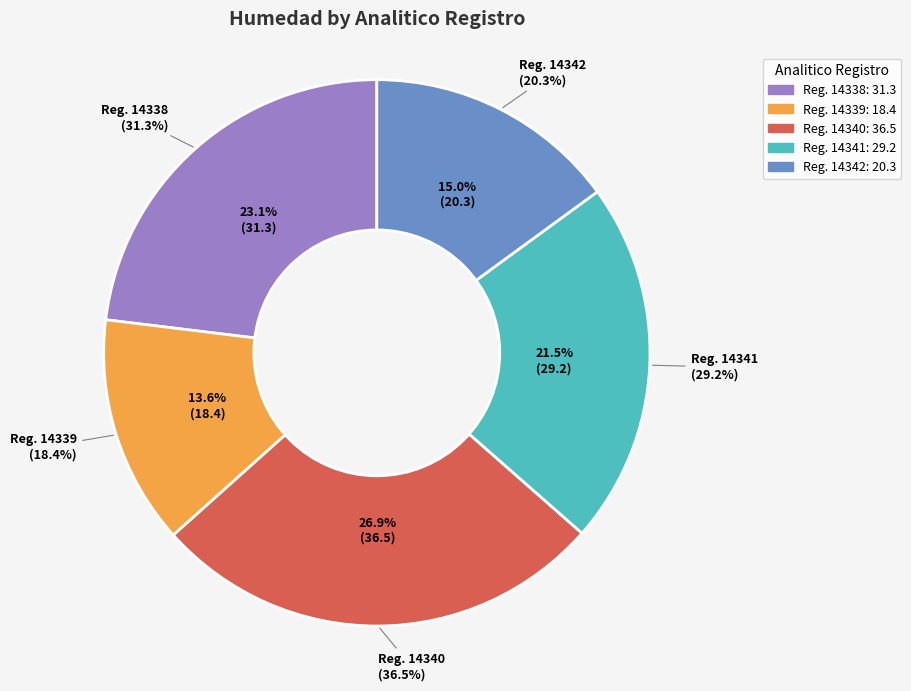

Rank the categories by value from lowest to highest.

14339, 14342, 14341, 14338, 14340